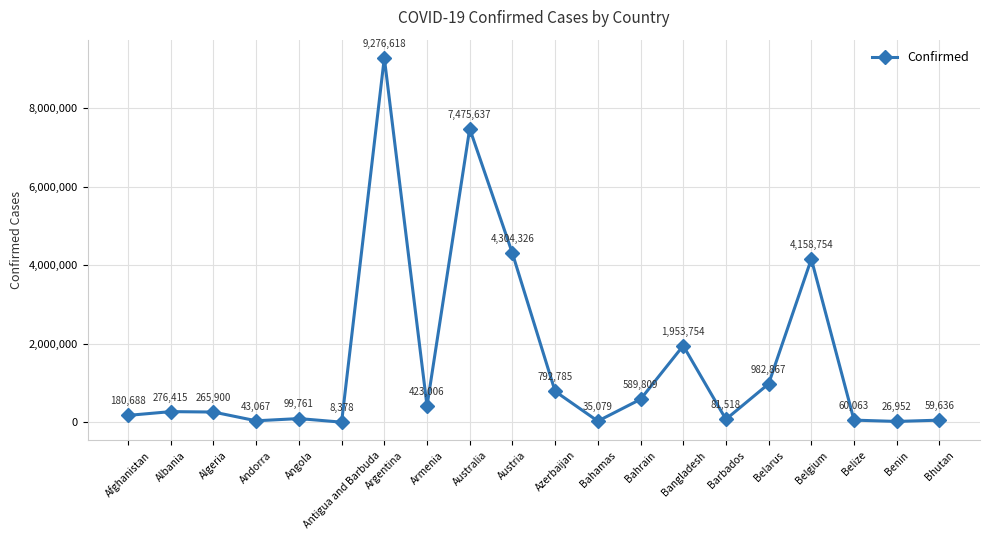

Reading left to right, transcribe all the data shown in this chart.

180688	276415	265900	43067	99761	8378	9276618	423006	7475637	4304326	792785	35079	589809	1953754	81518	982867	4158754	60063	26952	59636